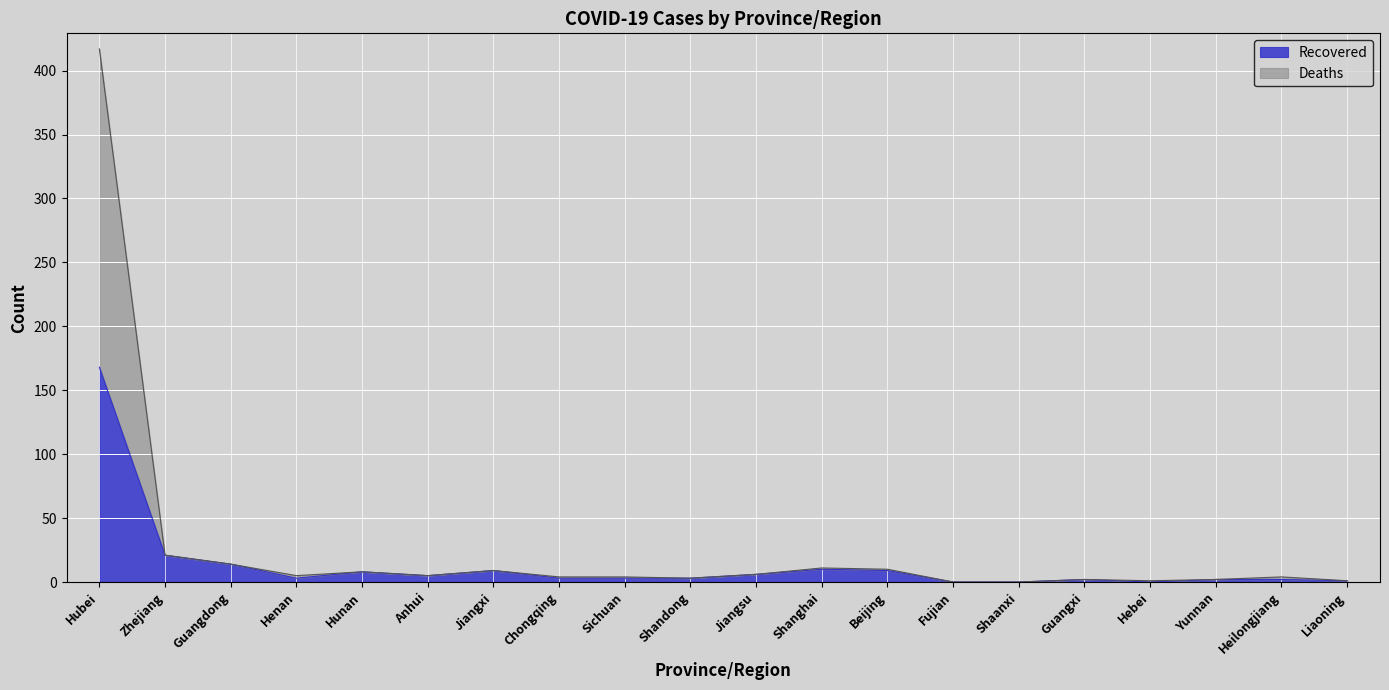

True or false: Recovered and Confirmed intersect in this chart.

False